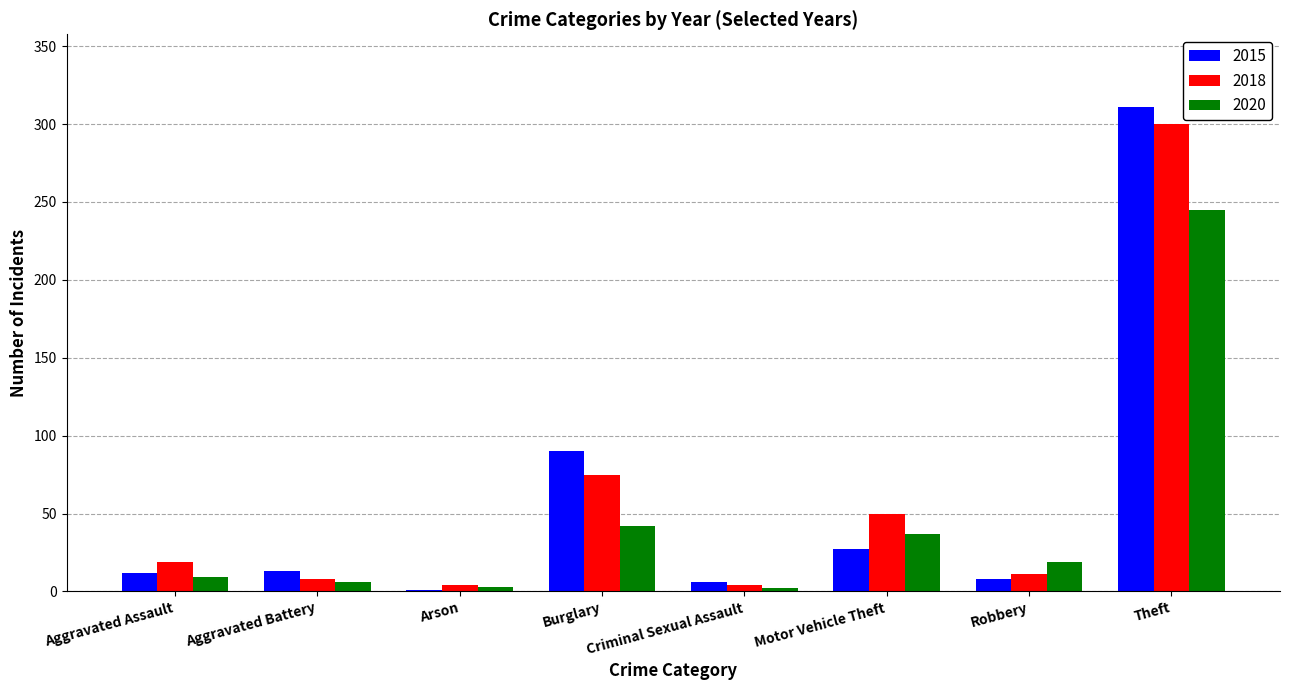

What is the difference between the 2020 values at Aggravated Assault and Aggravated Battery?

3